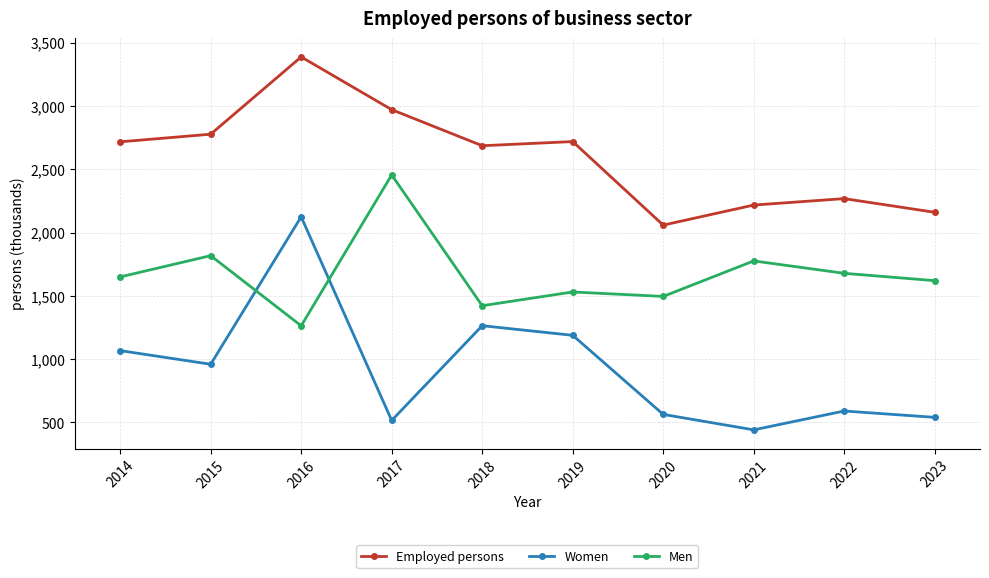

What is the difference between the highest and lowest values at 2018?

1422.0